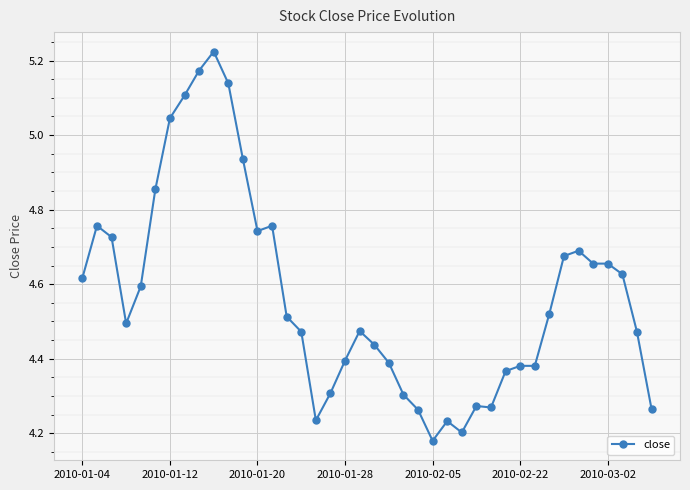

What is the difference between the maximum and minimum values?

1.0